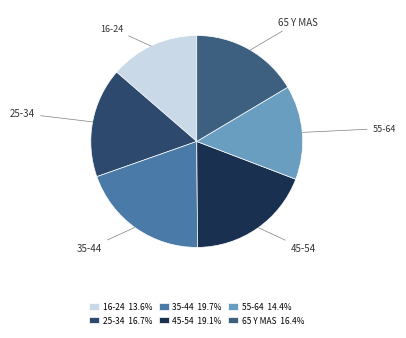

Does 25-34 represent more than half of the total?

No